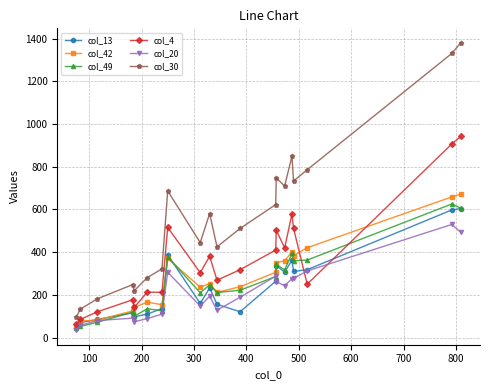

True or false: col_42 has more than 1 points higher than both neighbors.

True